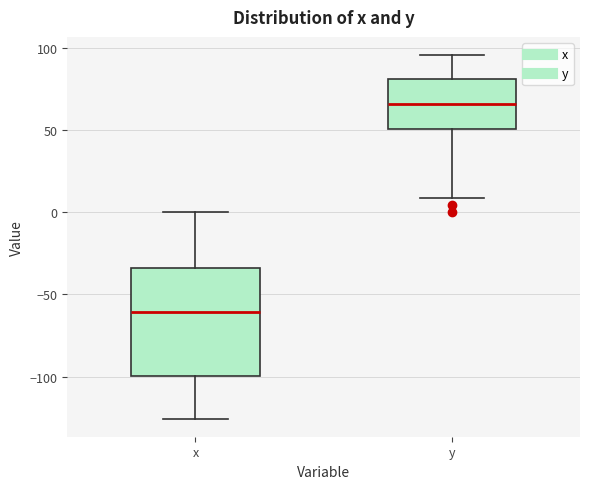

Where is the upper edge of the box for x on the y-axis? The values are not printed on the chart, so give them approximately, as read against the axis.

-35